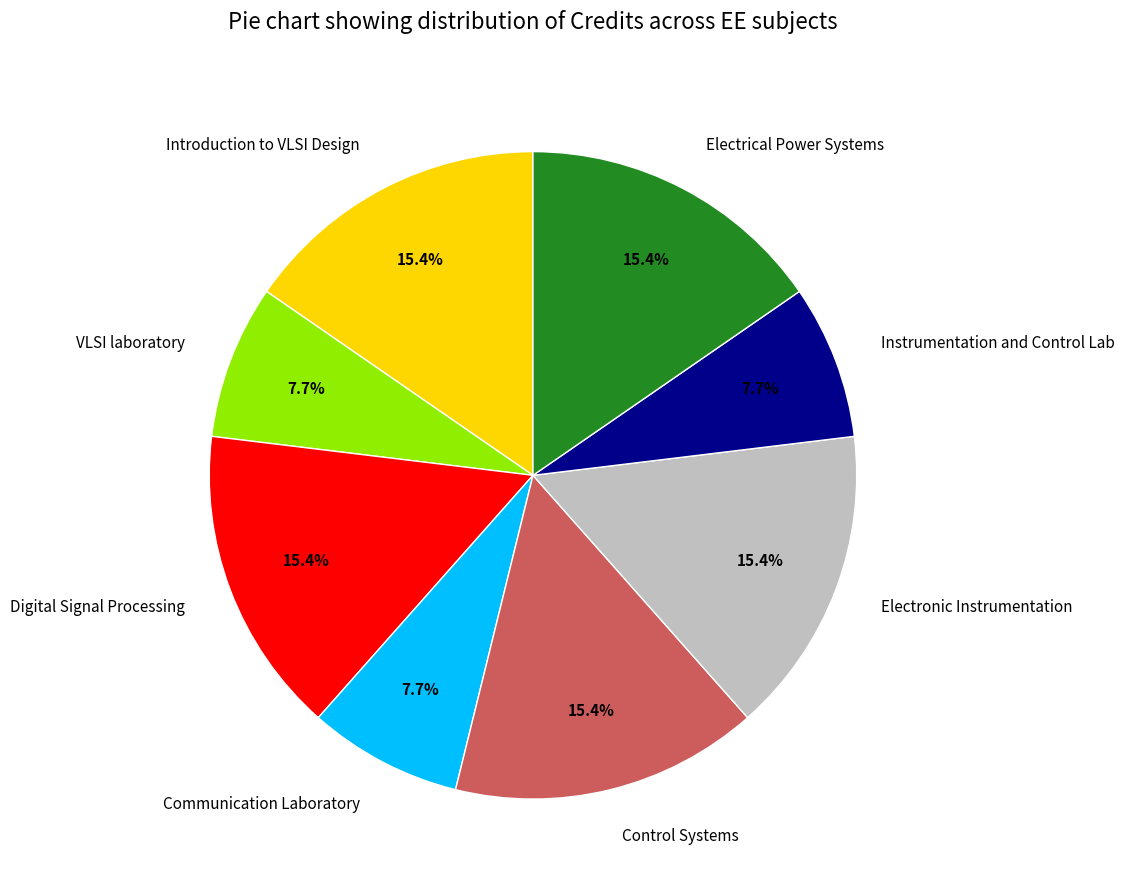

Is the sum of Electrical Power Systems and Digital Signal Processing greater than half?

No